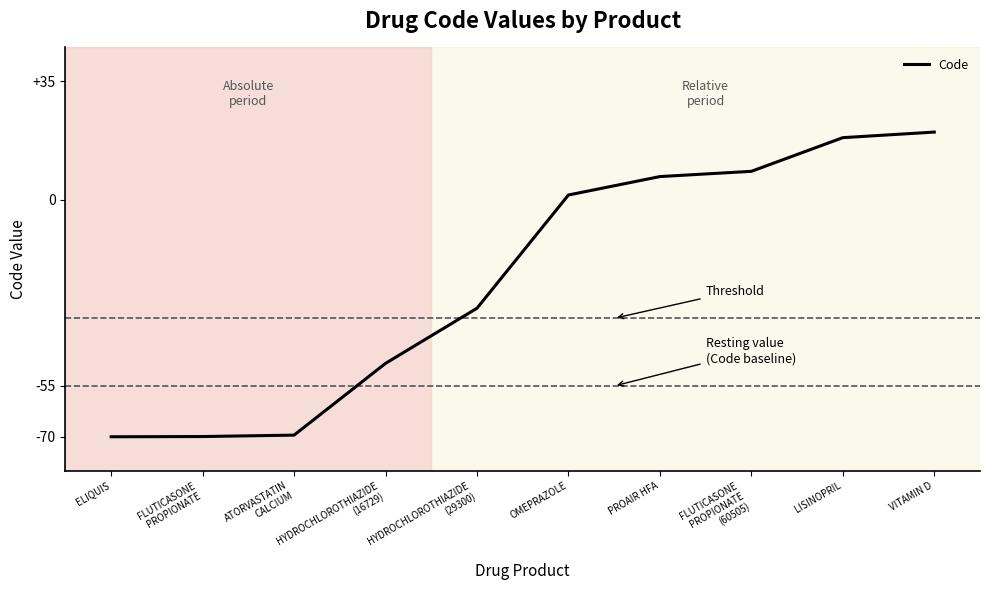

What is the greatest value displayed?

20.0